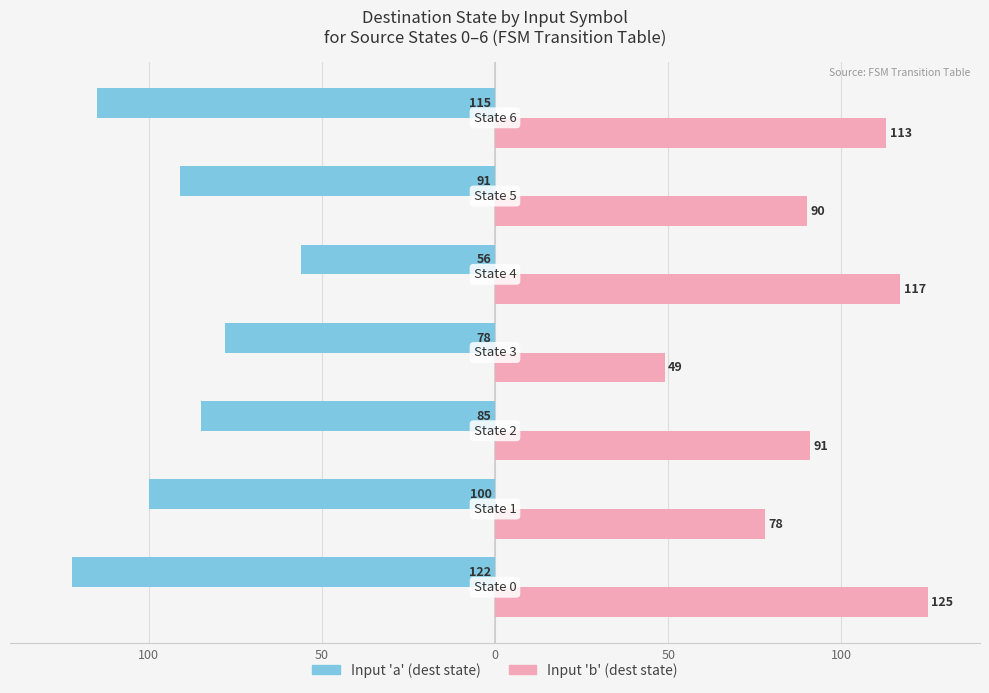

Is it true that Input 'b' equals 11 at 50?

False